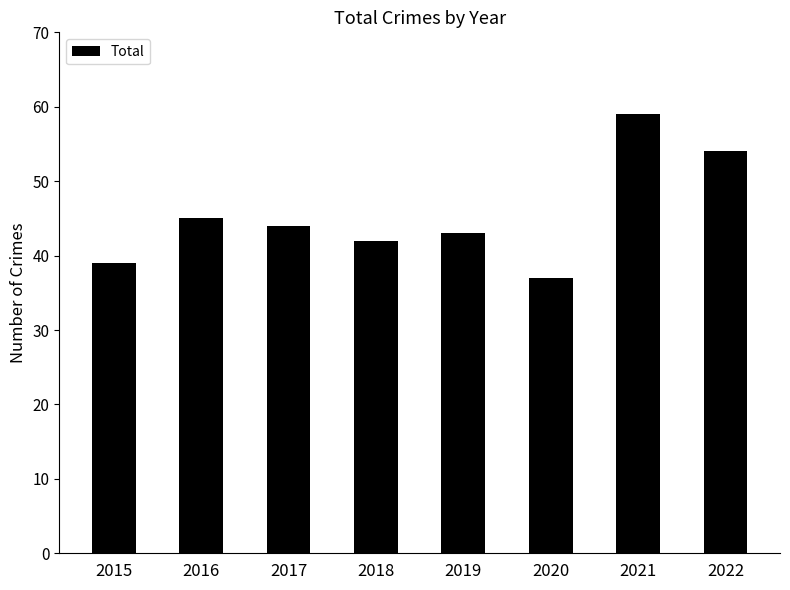

Count the number of data series in this chart.

1